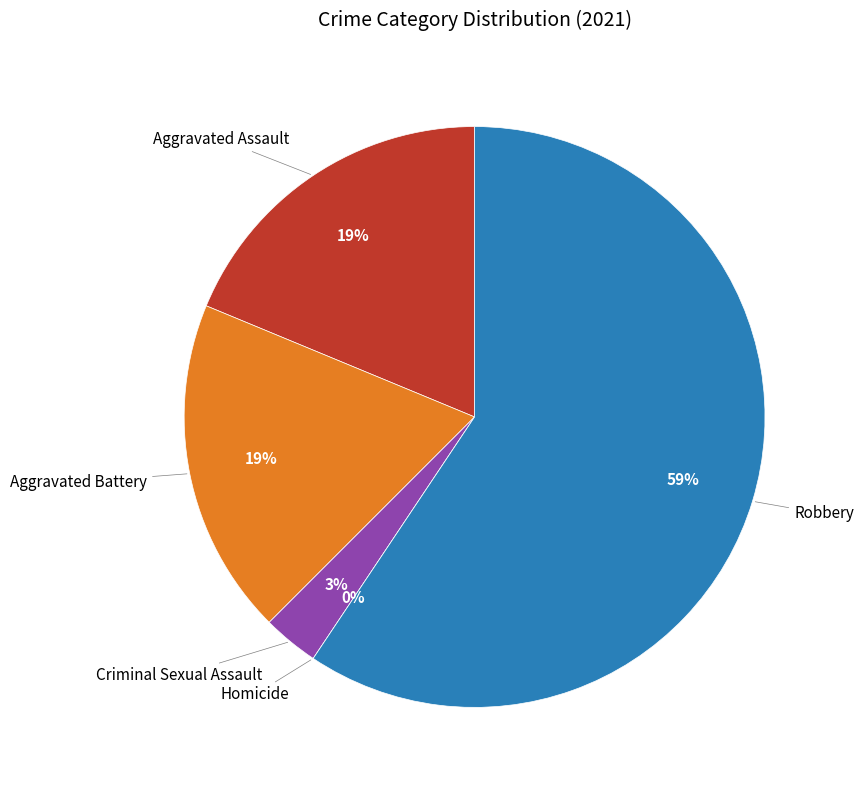

Is it true that Aggravated Assault is 19% of the pie?

True